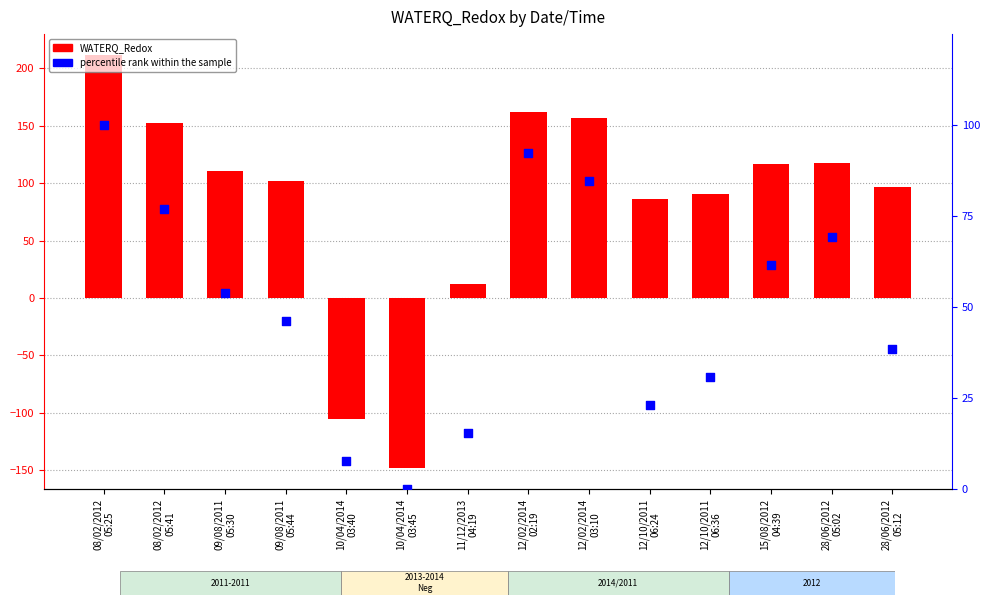

At how many categories does at least one series exceed 65?

11